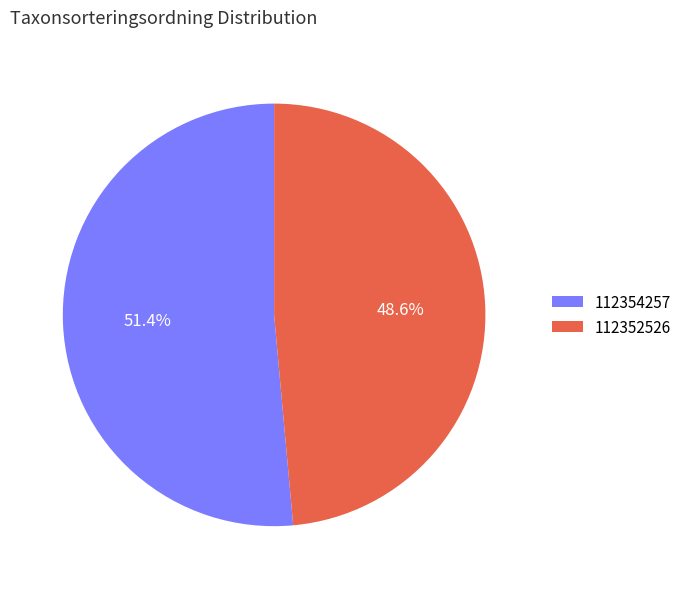

To the nearest percent, what percentage of the pie is 112354257?

51%